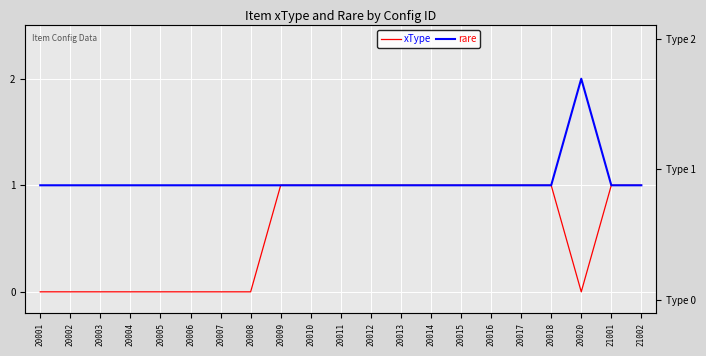

The xType series shows 2 at 20013. True or false?

False